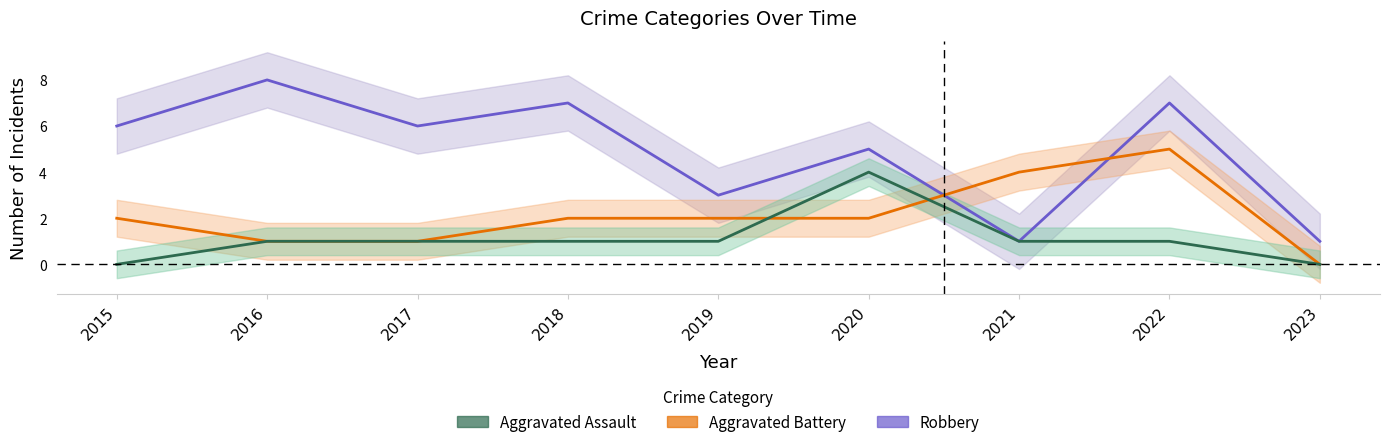

Which has a higher value, 2021 or 2018?

2021